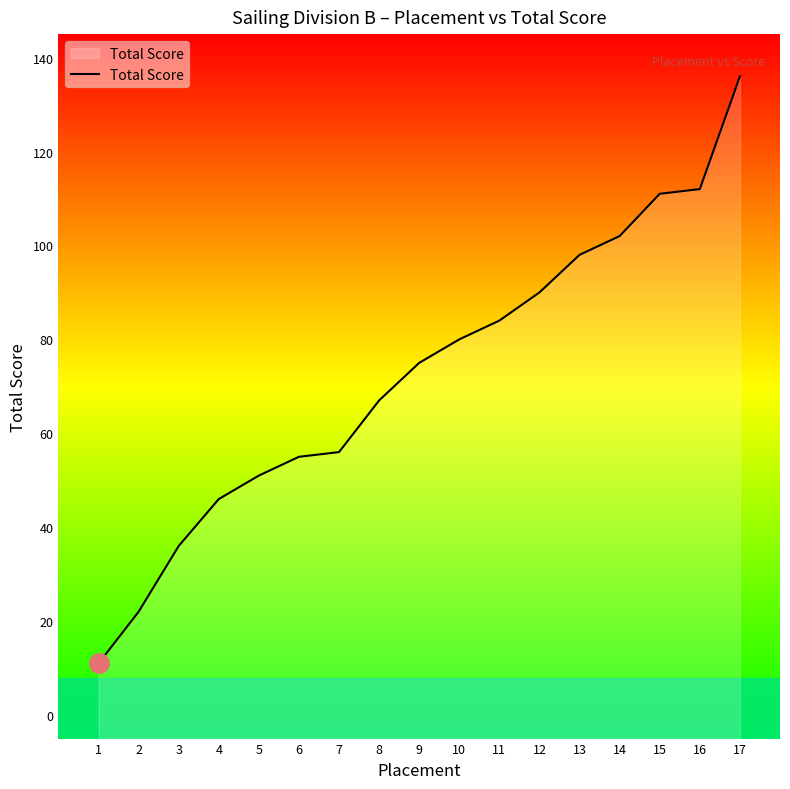

Which has a higher value, 14 or 4?

14